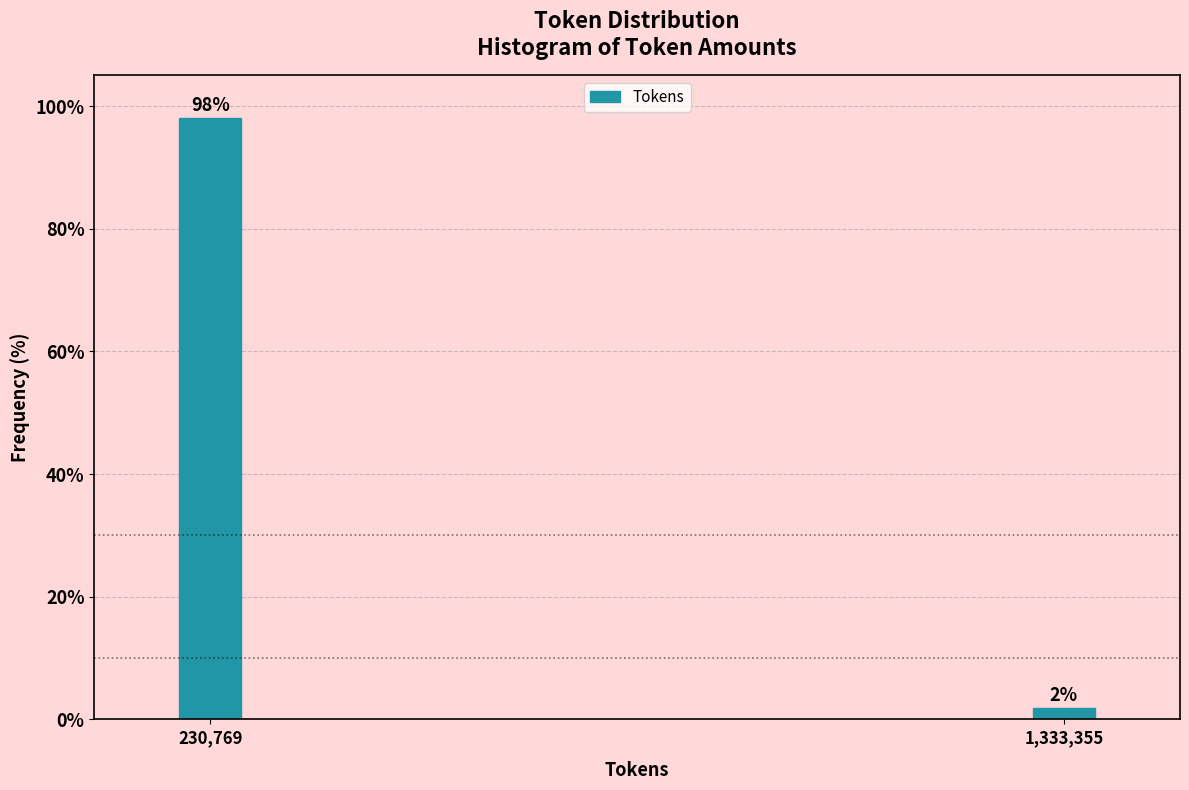

At which label does the data first exceed 98?

230,769